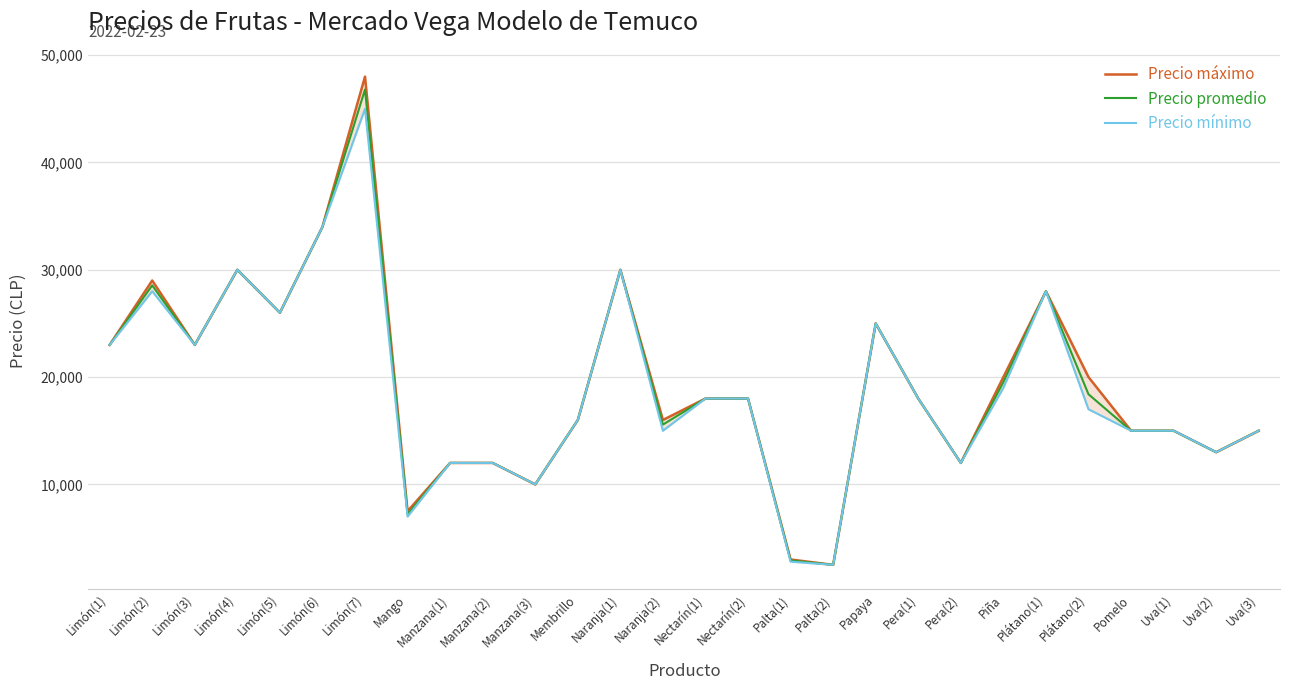

At which category is the sum across all series the highest?

Limón(7)